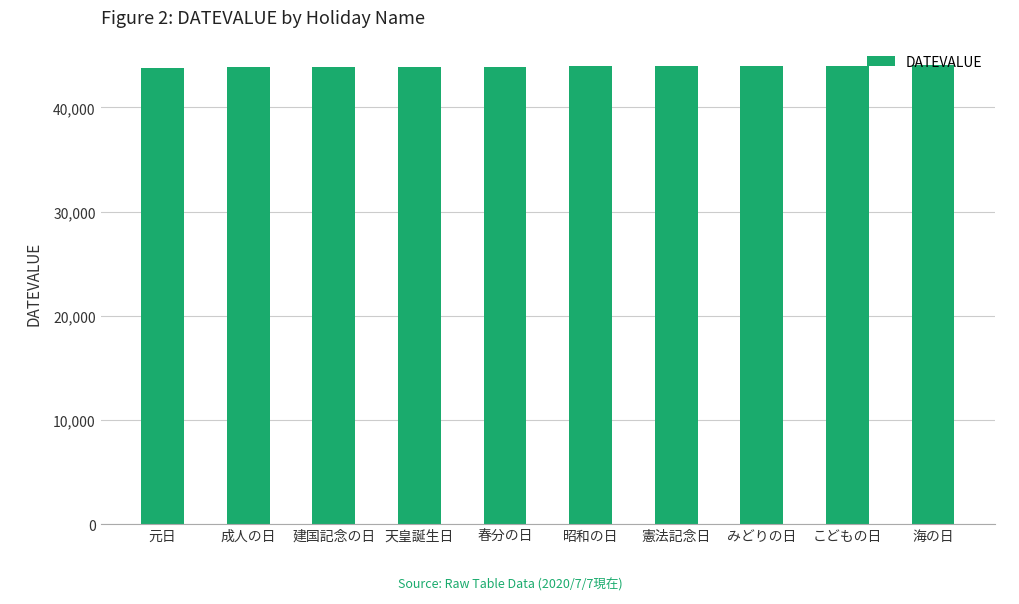

Read the value at 建国記念の日.

43872